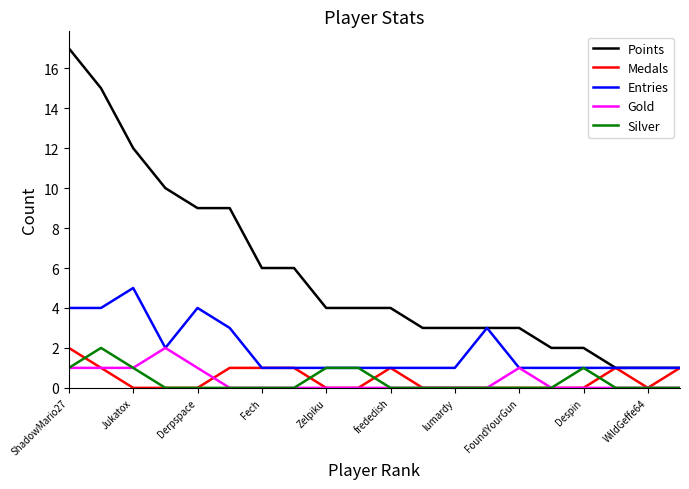

Which series has the largest range (max minus min)?

Points